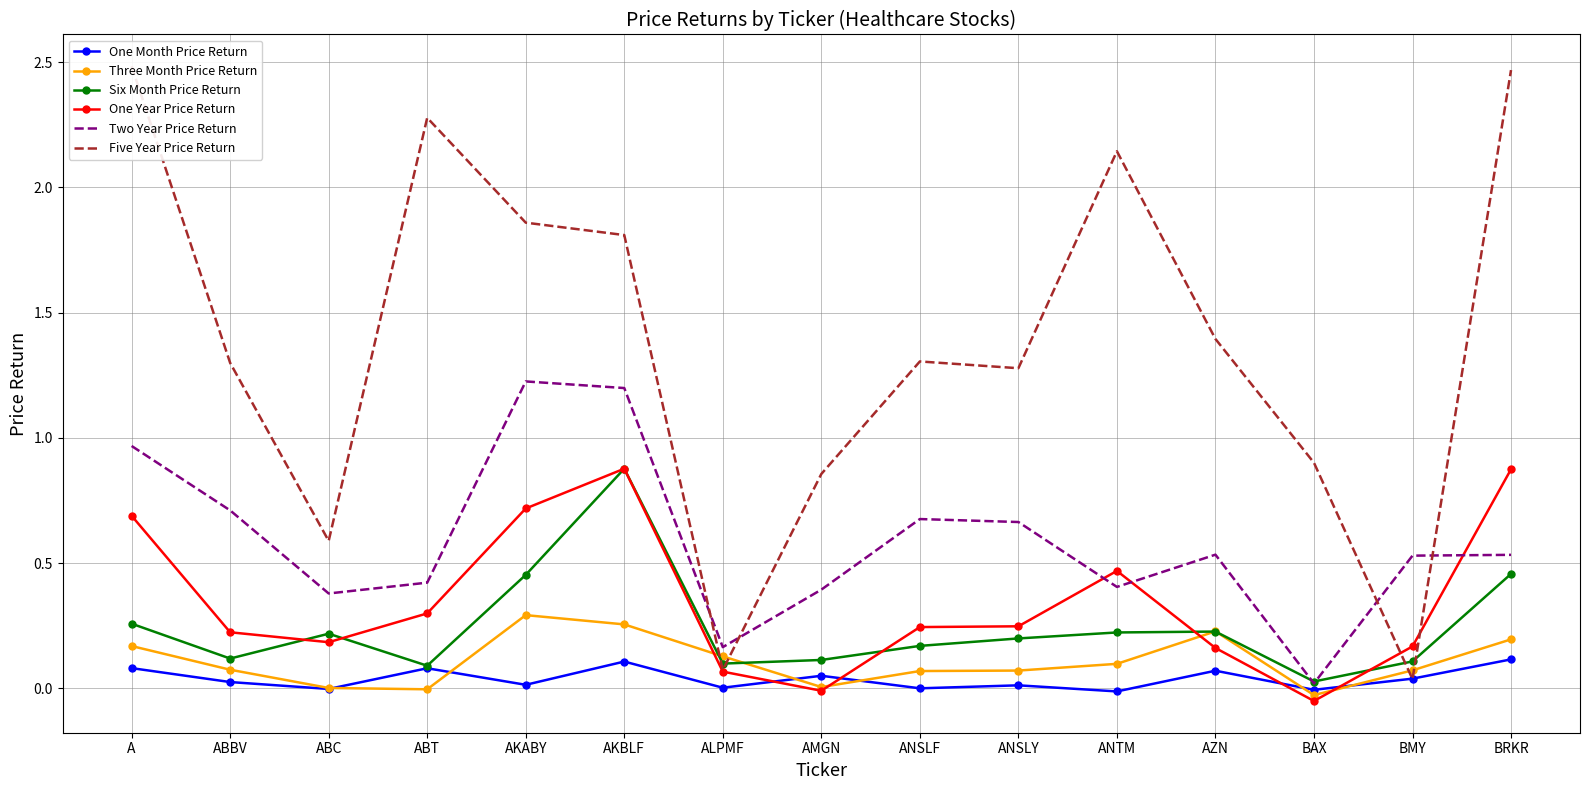

Is the value of Six Month Price Return at ANSLF greater than the value of One Month Price Return at ABC?

Yes